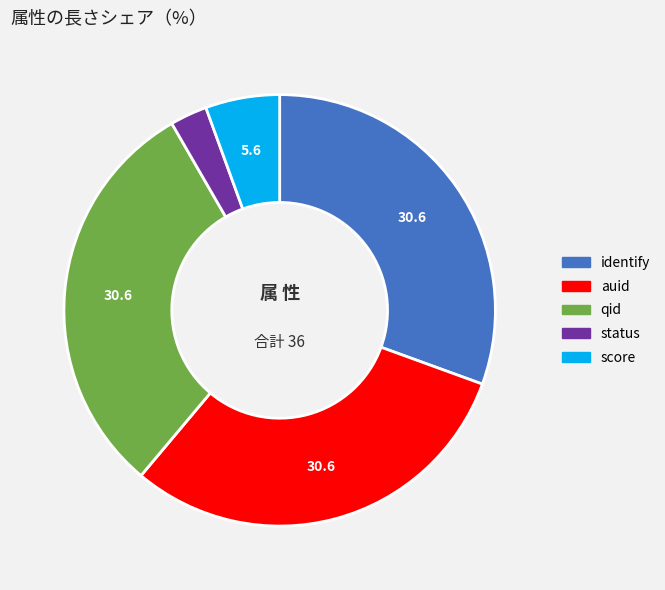

Is there any slice that represents more than half of the pie?

No